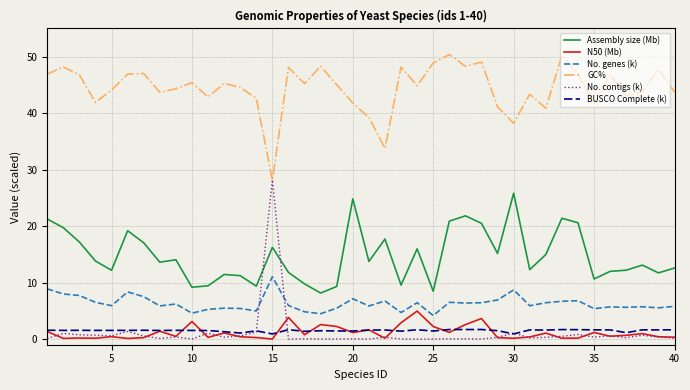

Which series has the largest range (max minus min)?

No. contigs (k)